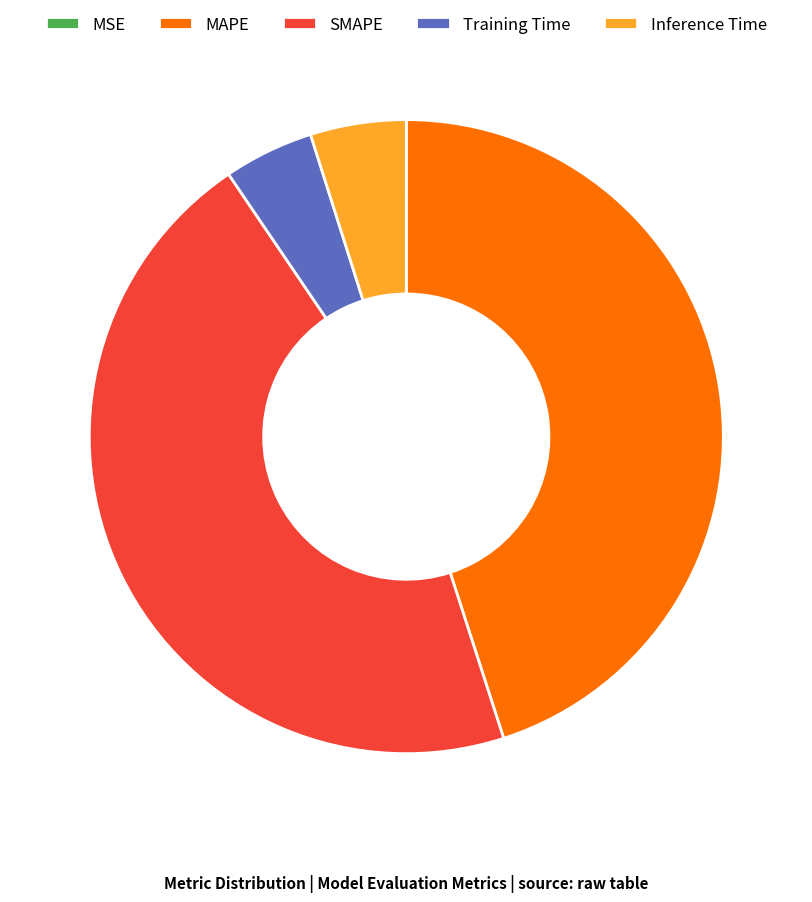

What is the ratio of the value at MAPE to the value at SMAPE?

1.0